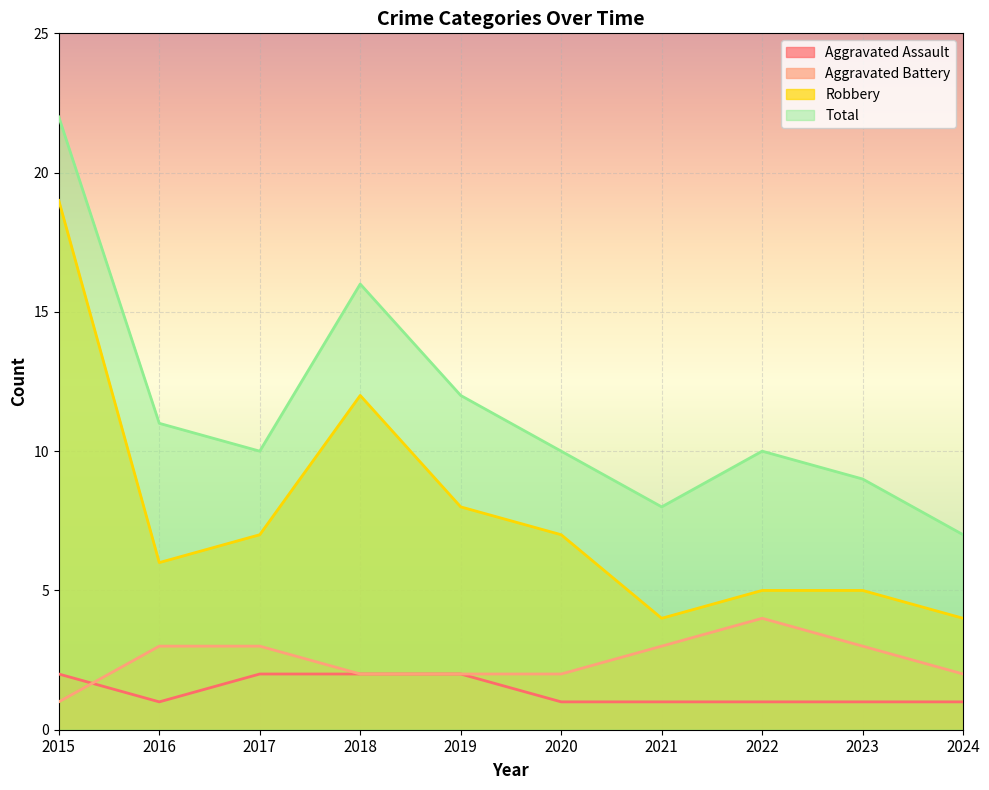

The value of Robbery at 2022 is 5. True or false?

True